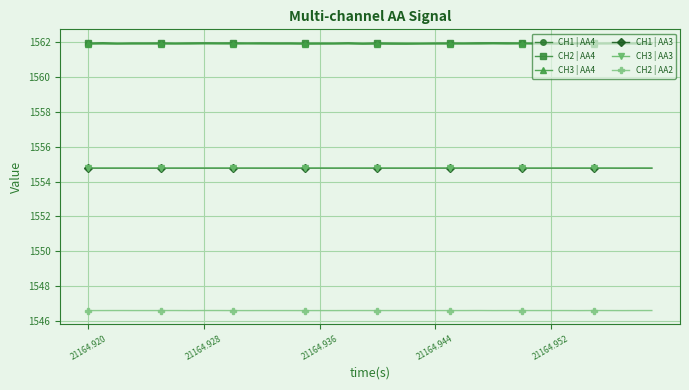

How many data points does each series have?

40